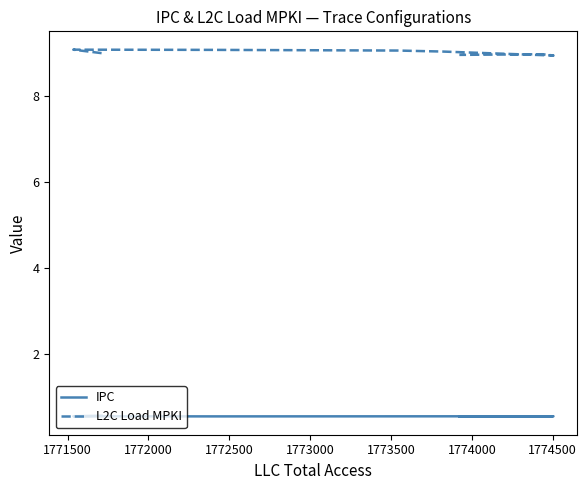

True or false: IPC and L2C Load MPKI intersect in this chart.

False